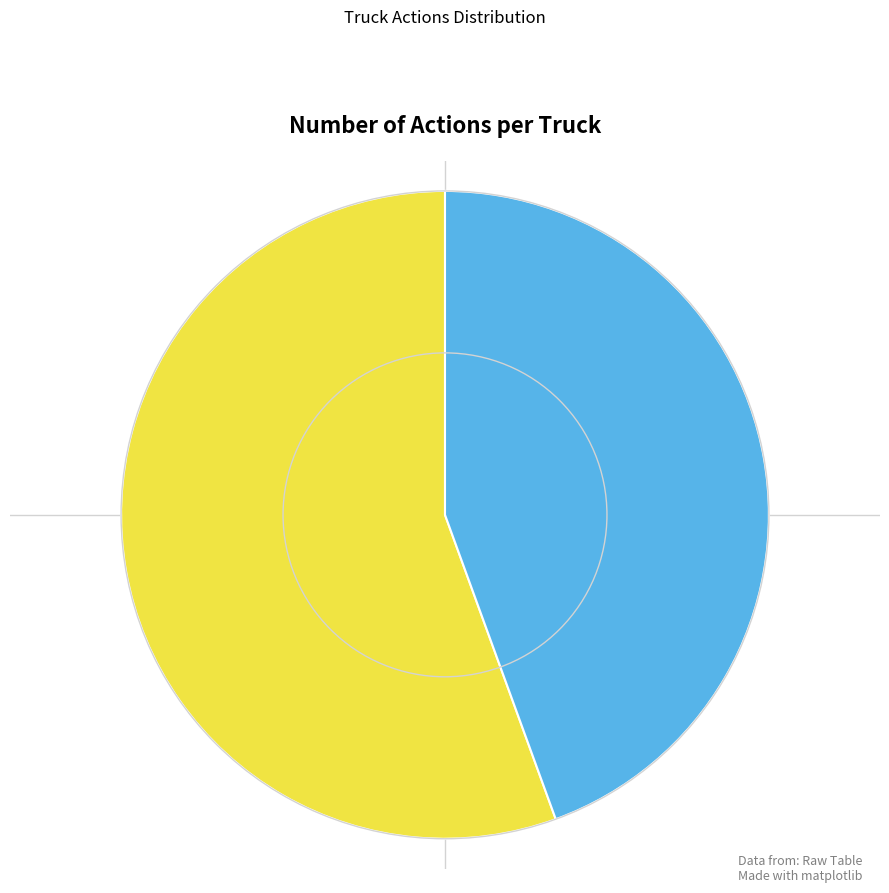

Do Truck 1 and Truck 0 together represent more than half of the pie?

Yes